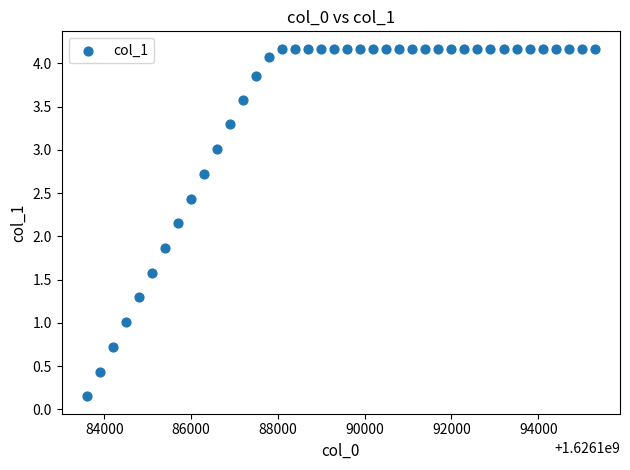

What is the range of Y values (max minus min)?

4.0